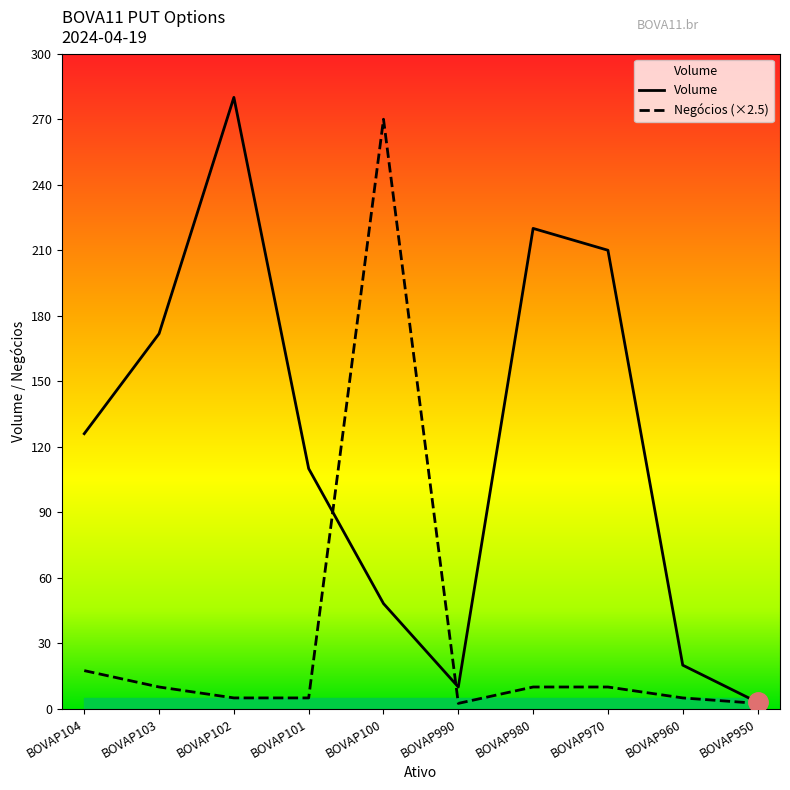

How many lines are shown in the chart?

2